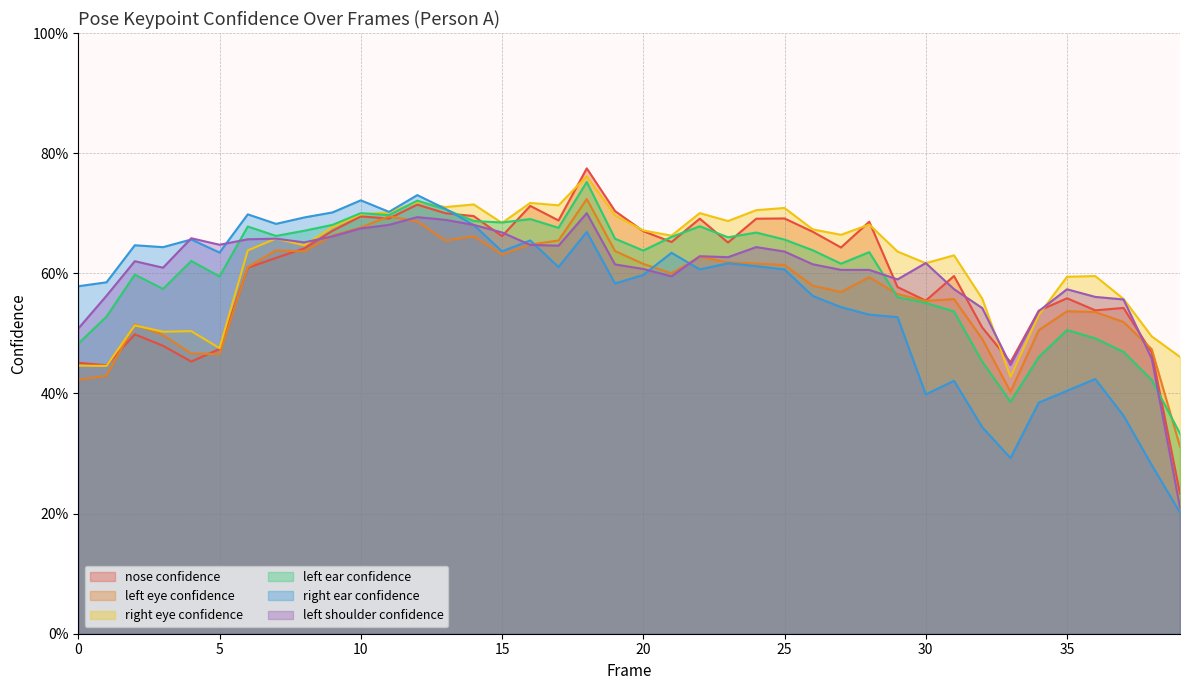

What is the smallest value displayed?

0.2